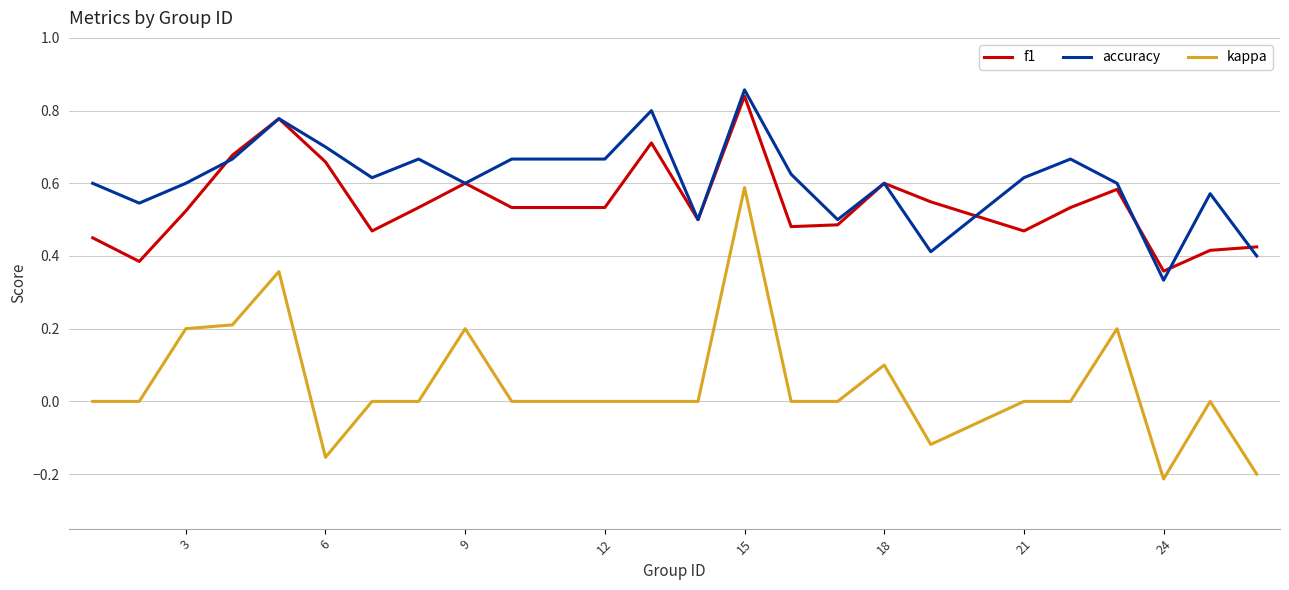

Which series has the largest range (max minus min)?

kappa